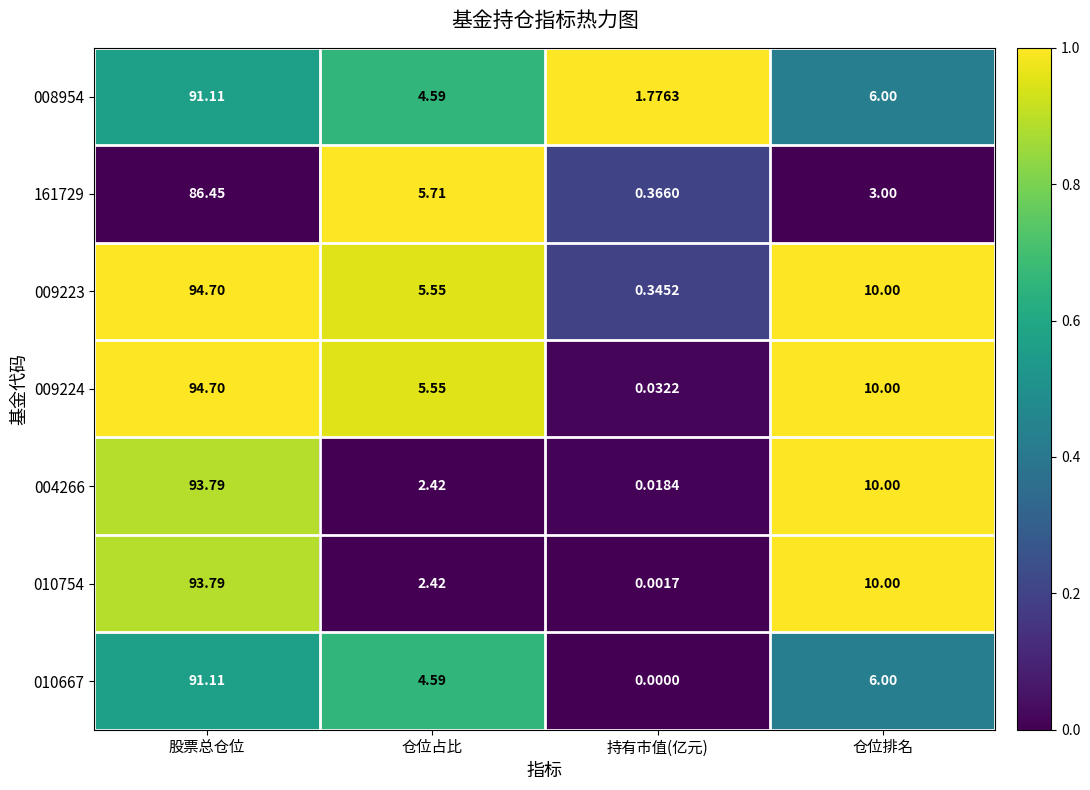

Is the value of 009224 at 仓位排名 greater than the value of 004266 at 股票总仓位?

No